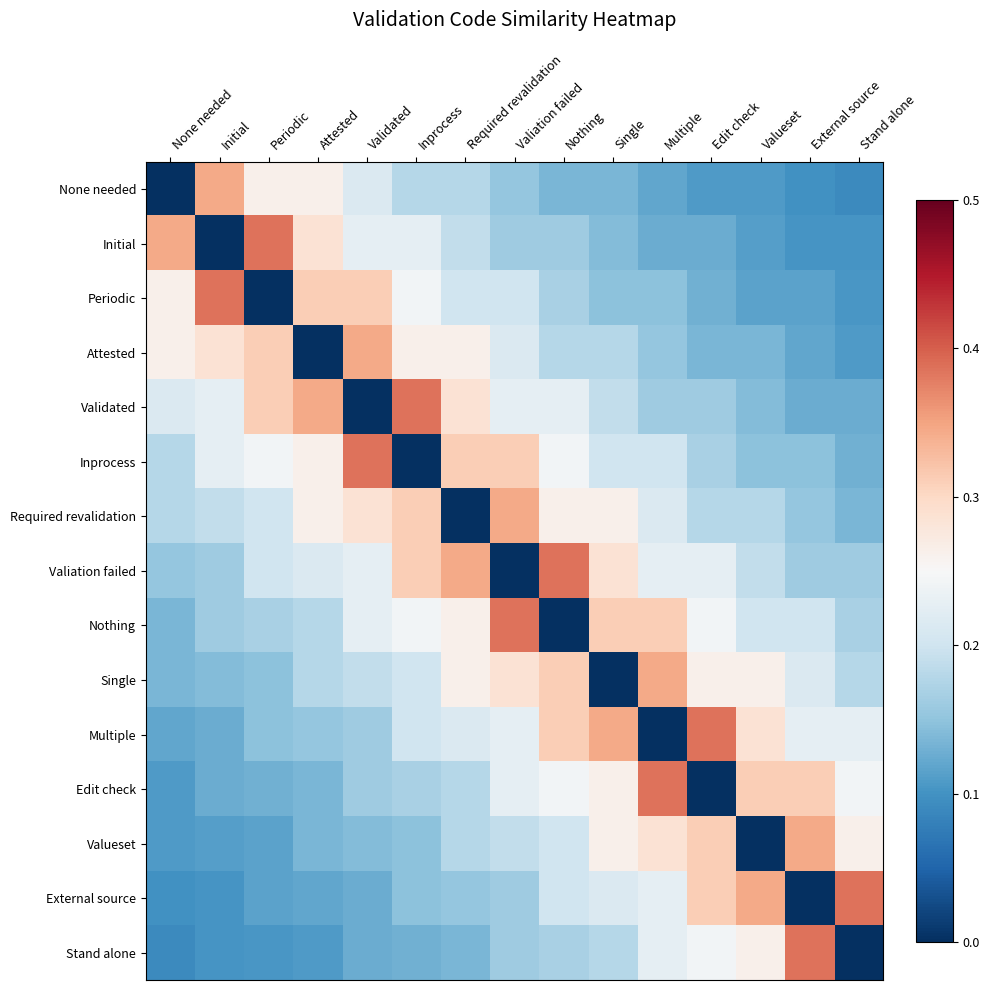

Reading left to right, extract all data points from this chart.

None needed: None needed=0.0	Initial=0.3	Periodic=0.3	Attested=0.3	Validated=0.2	Inprocess=0.2	Required revalidation=0.2	Valiation failed=0.2	Nothing=0.1	Single=0.1	Multiple=0.1	Edit check=0.1	Valueset=0.1	External source=0.1	Stand alone=0.1
Initial: None needed=0.3	Initial=0.0	Periodic=0.4	Attested=0.3	Validated=0.2	Inprocess=0.2	Required revalidation=0.2	Valiation failed=0.2	Nothing=0.2	Single=0.1	Multiple=0.1	Edit check=0.1	Valueset=0.1	External source=0.1	Stand alone=0.1
Periodic: None needed=0.3	Initial=0.4	Periodic=0.0	Attested=0.3	Validated=0.3	Inprocess=0.2	Required revalidation=0.2	Valiation failed=0.2	Nothing=0.2	Single=0.1	Multiple=0.1	Edit check=0.1	Valueset=0.1	External source=0.1	Stand alone=0.1
Attested: None needed=0.3	Initial=0.3	Periodic=0.3	Attested=0.0	Validated=0.3	Inprocess=0.3	Required revalidation=0.3	Valiation failed=0.2	Nothing=0.2	Single=0.2	Multiple=0.2	Edit check=0.1	Valueset=0.1	External source=0.1	Stand alone=0.1
Validated: None needed=0.2	Initial=0.2	Periodic=0.3	Attested=0.3	Validated=0.0	Inprocess=0.4	Required revalidation=0.3	Valiation failed=0.2	Nothing=0.2	Single=0.2	Multiple=0.2	Edit check=0.2	Valueset=0.1	External source=0.1	Stand alone=0.1
Inprocess: None needed=0.2	Initial=0.2	Periodic=0.2	Attested=0.3	Validated=0.4	Inprocess=0.0	Required revalidation=0.3	Valiation failed=0.3	Nothing=0.2	Single=0.2	Multiple=0.2	Edit check=0.2	Valueset=0.1	External source=0.1	Stand alone=0.1
Required revalidation: None needed=0.2	Initial=0.2	Periodic=0.2	Attested=0.3	Validated=0.3	Inprocess=0.3	Required revalidation=0.0	Valiation failed=0.3	Nothing=0.3	Single=0.3	Multiple=0.2	Edit check=0.2	Valueset=0.2	External source=0.2	Stand alone=0.1
Valiation failed: None needed=0.2	Initial=0.2	Periodic=0.2	Attested=0.2	Validated=0.2	Inprocess=0.3	Required revalidation=0.3	Valiation failed=0.0	Nothing=0.4	Single=0.3	Multiple=0.2	Edit check=0.2	Valueset=0.2	External source=0.2	Stand alone=0.2
Nothing: None needed=0.1	Initial=0.2	Periodic=0.2	Attested=0.2	Validated=0.2	Inprocess=0.2	Required revalidation=0.3	Valiation failed=0.4	Nothing=0.0	Single=0.3	Multiple=0.3	Edit check=0.2	Valueset=0.2	External source=0.2	Stand alone=0.2
Single: None needed=0.1	Initial=0.1	Periodic=0.1	Attested=0.2	Validated=0.2	Inprocess=0.2	Required revalidation=0.3	Valiation failed=0.3	Nothing=0.3	Single=0.0	Multiple=0.3	Edit check=0.3	Valueset=0.3	External source=0.2	Stand alone=0.2
Multiple: None needed=0.1	Initial=0.1	Periodic=0.1	Attested=0.2	Validated=0.2	Inprocess=0.2	Required revalidation=0.2	Valiation failed=0.2	Nothing=0.3	Single=0.3	Multiple=0.0	Edit check=0.4	Valueset=0.3	External source=0.2	Stand alone=0.2
Edit check: None needed=0.1	Initial=0.1	Periodic=0.1	Attested=0.1	Validated=0.2	Inprocess=0.2	Required revalidation=0.2	Valiation failed=0.2	Nothing=0.2	Single=0.3	Multiple=0.4	Edit check=0.0	Valueset=0.3	External source=0.3	Stand alone=0.2
Valueset: None needed=0.1	Initial=0.1	Periodic=0.1	Attested=0.1	Validated=0.1	Inprocess=0.1	Required revalidation=0.2	Valiation failed=0.2	Nothing=0.2	Single=0.3	Multiple=0.3	Edit check=0.3	Valueset=0.0	External source=0.3	Stand alone=0.3
External source: None needed=0.1	Initial=0.1	Periodic=0.1	Attested=0.1	Validated=0.1	Inprocess=0.1	Required revalidation=0.2	Valiation failed=0.2	Nothing=0.2	Single=0.2	Multiple=0.2	Edit check=0.3	Valueset=0.3	External source=0.0	Stand alone=0.4
Stand alone: None needed=0.1	Initial=0.1	Periodic=0.1	Attested=0.1	Validated=0.1	Inprocess=0.1	Required revalidation=0.1	Valiation failed=0.2	Nothing=0.2	Single=0.2	Multiple=0.2	Edit check=0.2	Valueset=0.3	External source=0.4	Stand alone=0.0